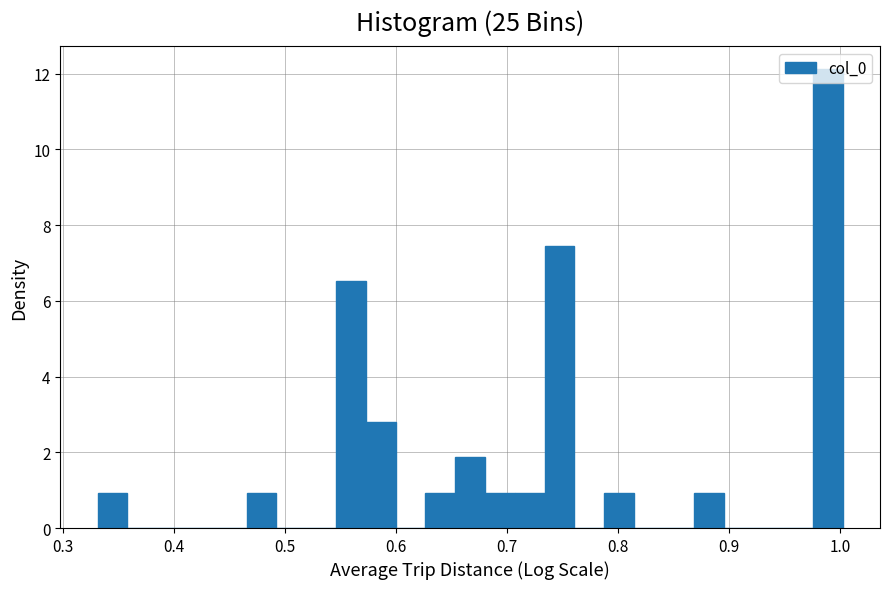

Read against the x-axis, roughly where is the centre of the tallest bar?

0.99